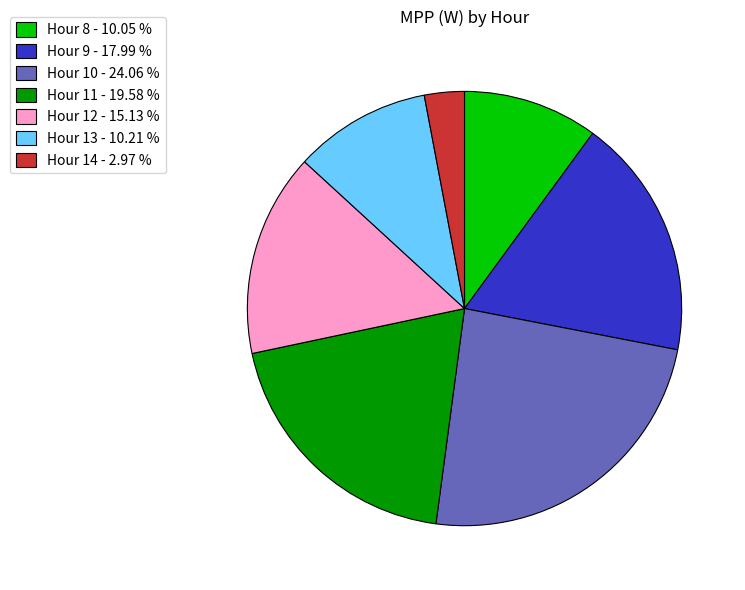

Count the number of slices in the pie.

7